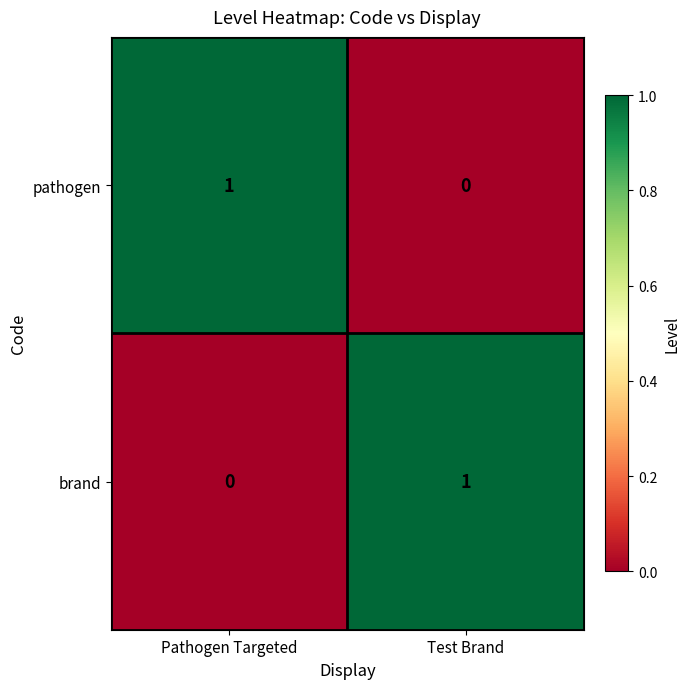

The value of brand at Pathogen Targeted is 0. True or false?

True